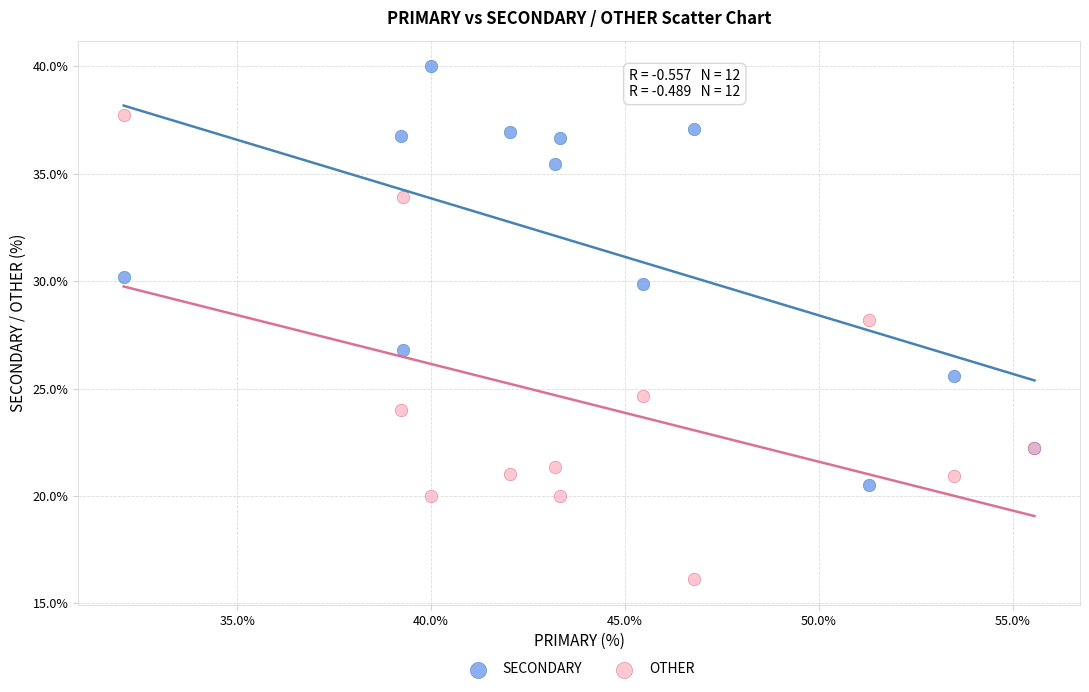

Which series reaches the minimum Y coordinate?

OTHER